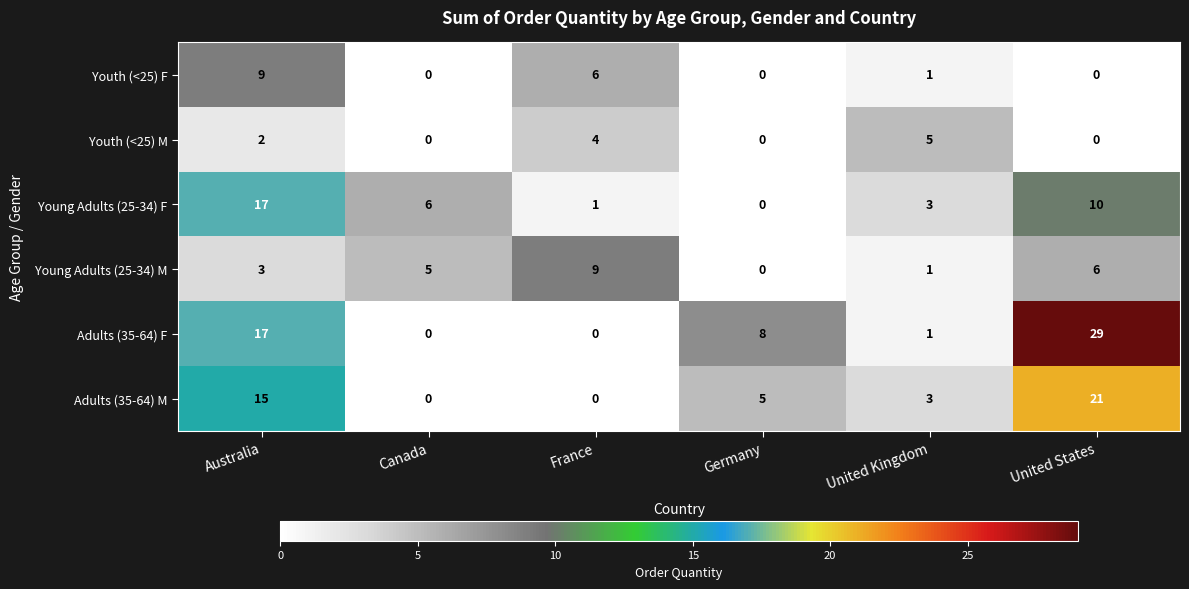

What is the sum of all Adults (35-64) F values?

55